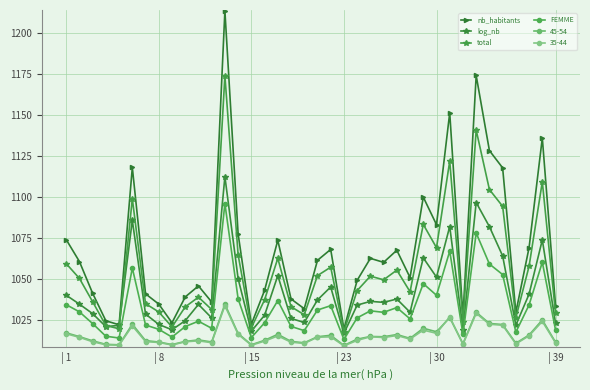

How many lines are shown in the chart?

6